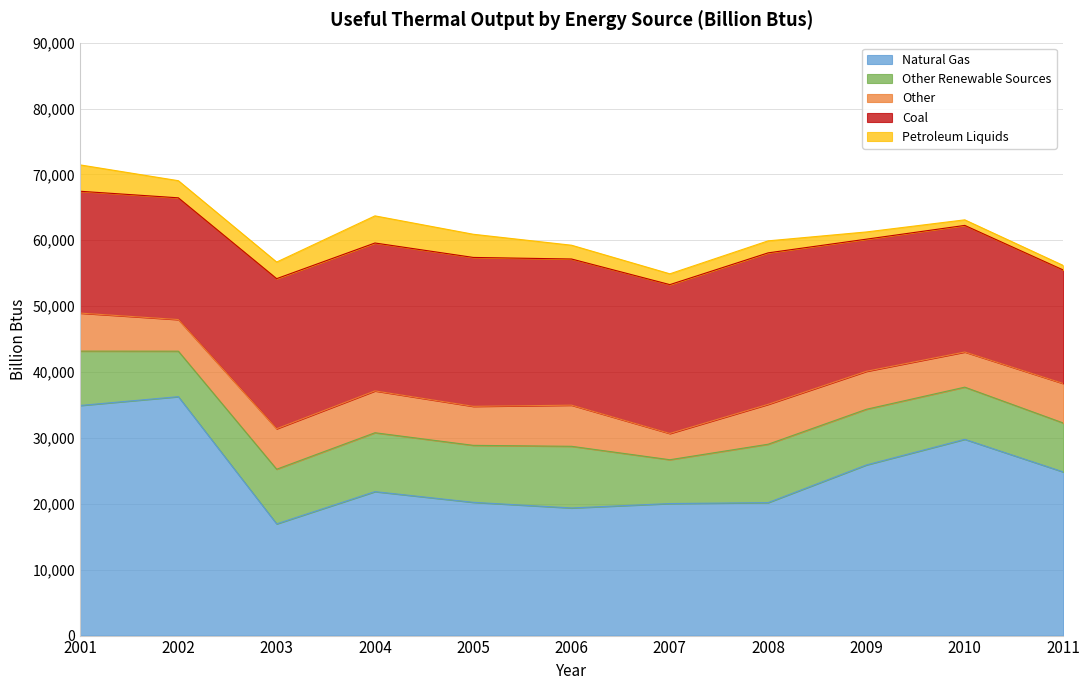

In Natural Gas, how many points are higher than both neighbors (excluding endpoints)?

3